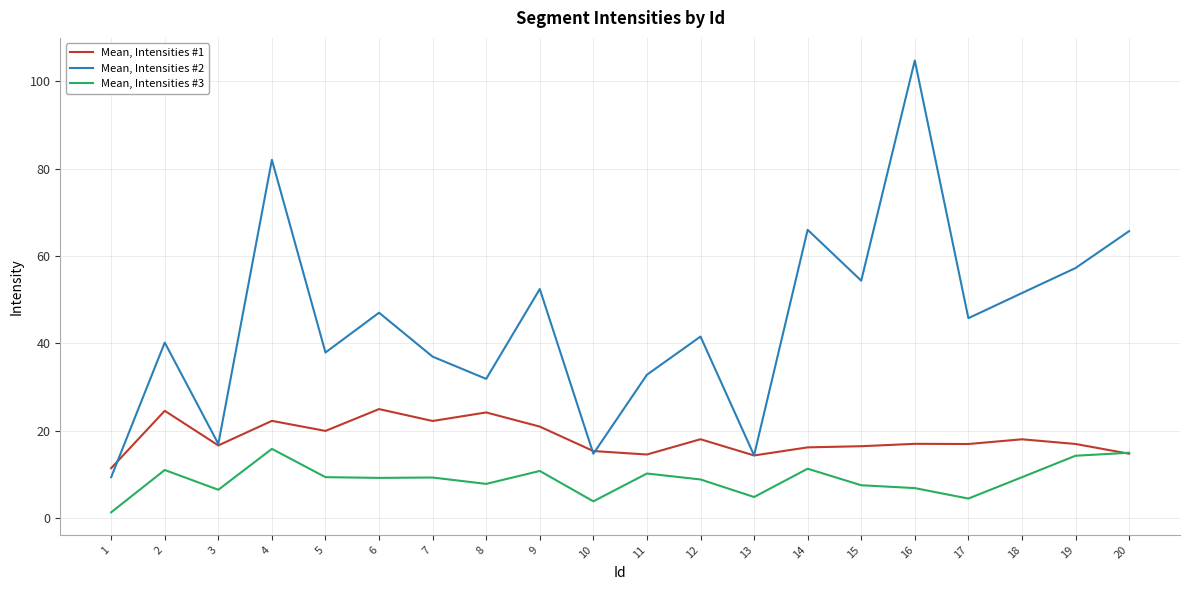

Rank the series by their average value, from highest to lowest.

Mean, Intensities #2, Mean, Intensities #1, Mean, Intensities #3